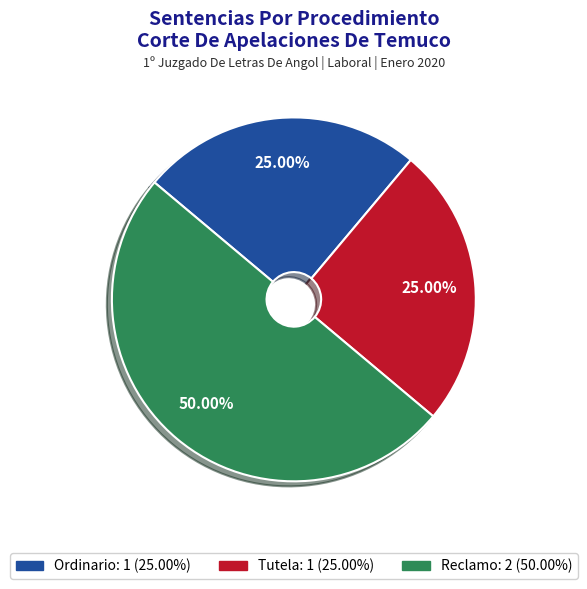

What is the largest slice in the pie chart?

Reclamo